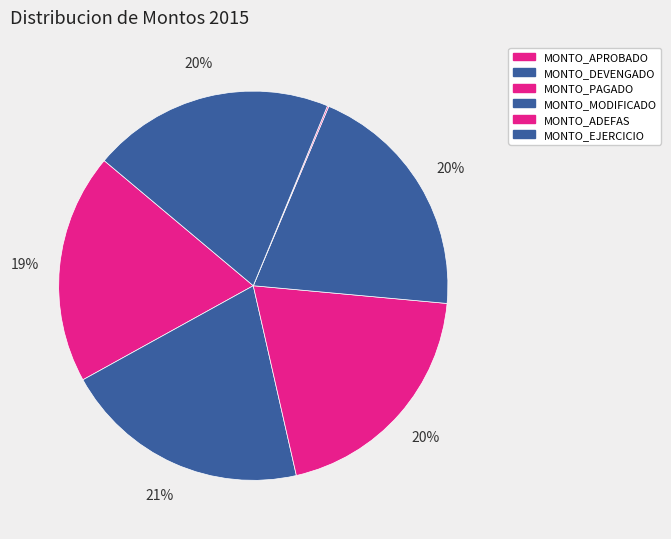

What percentage is the MONTO_APROBADO slice, to the nearest percent?

19%